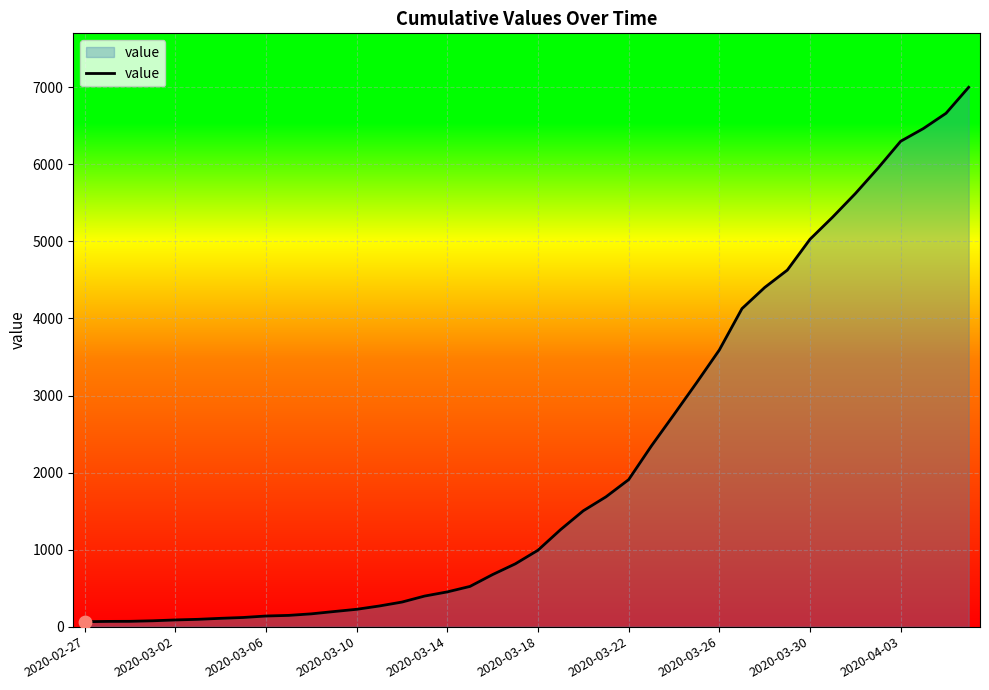

What is the difference between the maximum and minimum values?

6937